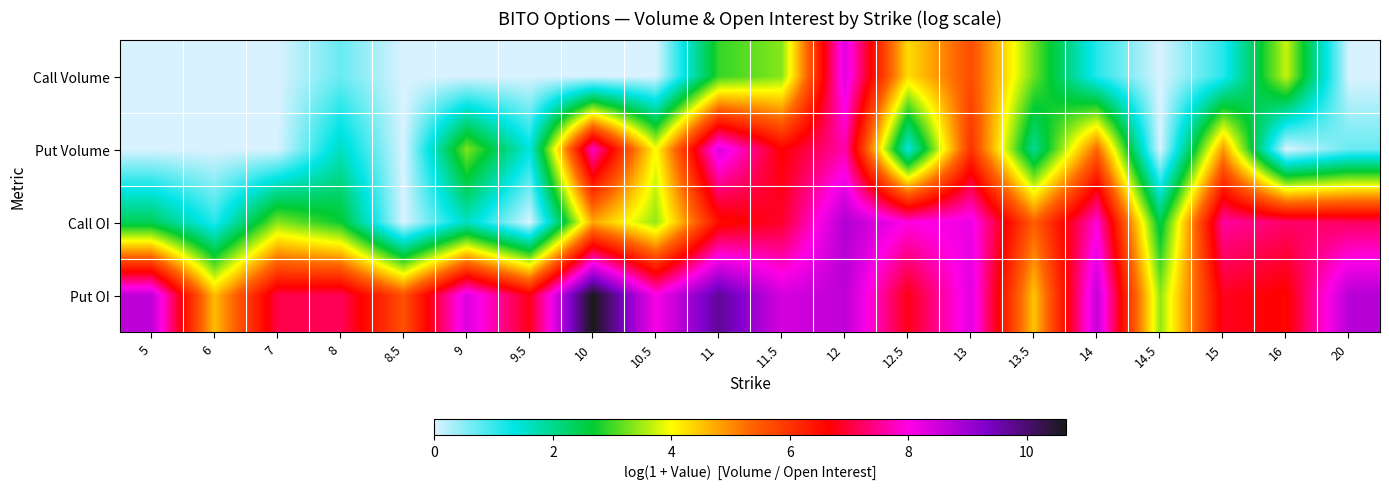

At how many categories does at least one series exceed 1?

20